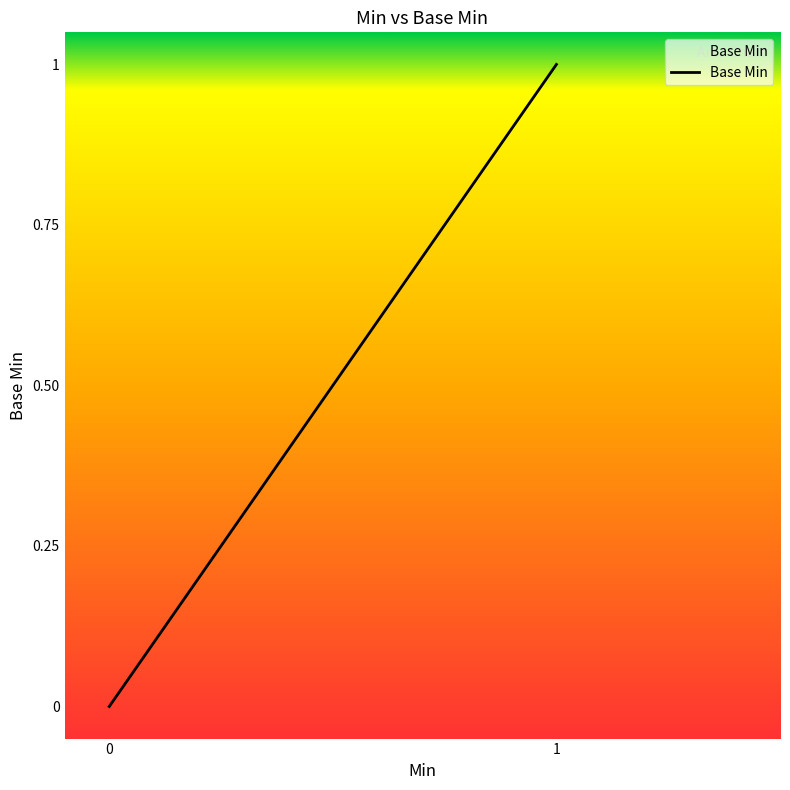

How many positive values are there?

1